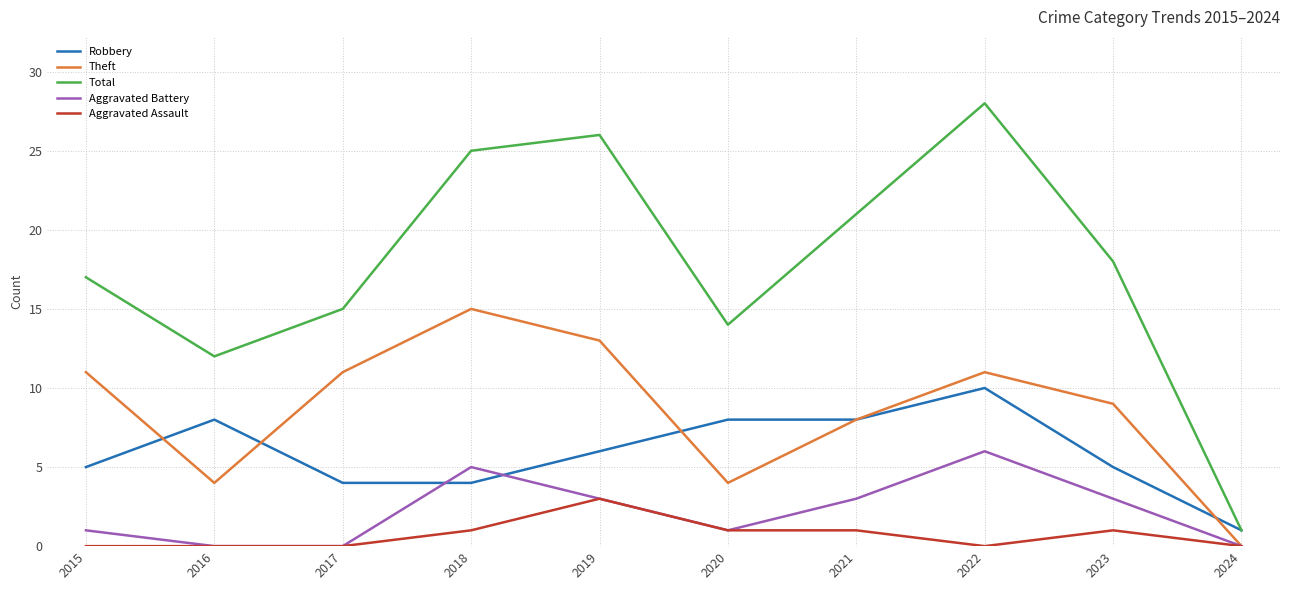

What is the maximum value for Robbery?

10